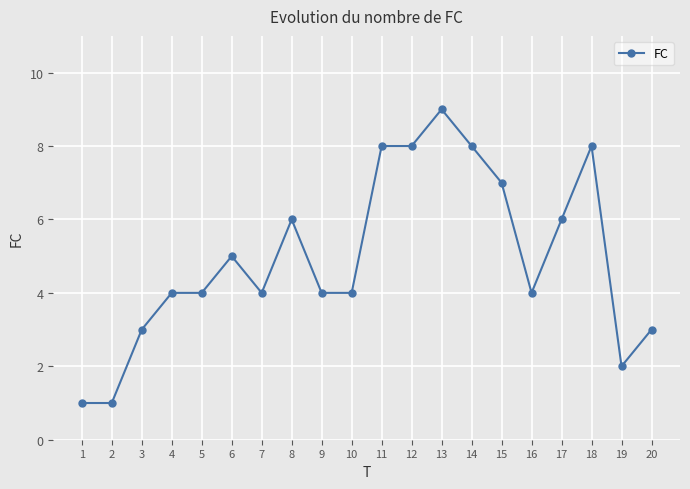

What is the difference between the values at 6 and 14?

3